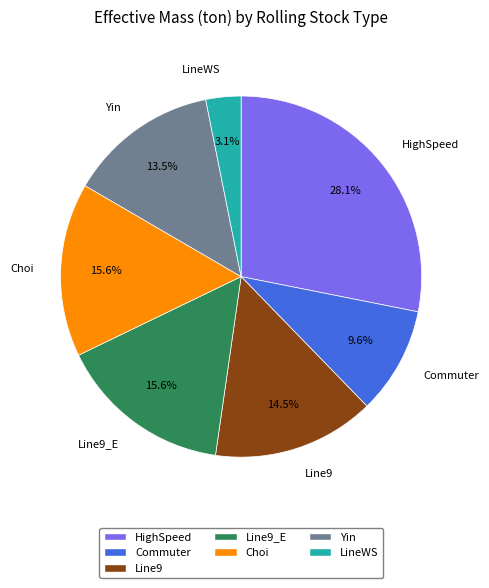

Is there any slice that represents more than half of the pie?

No